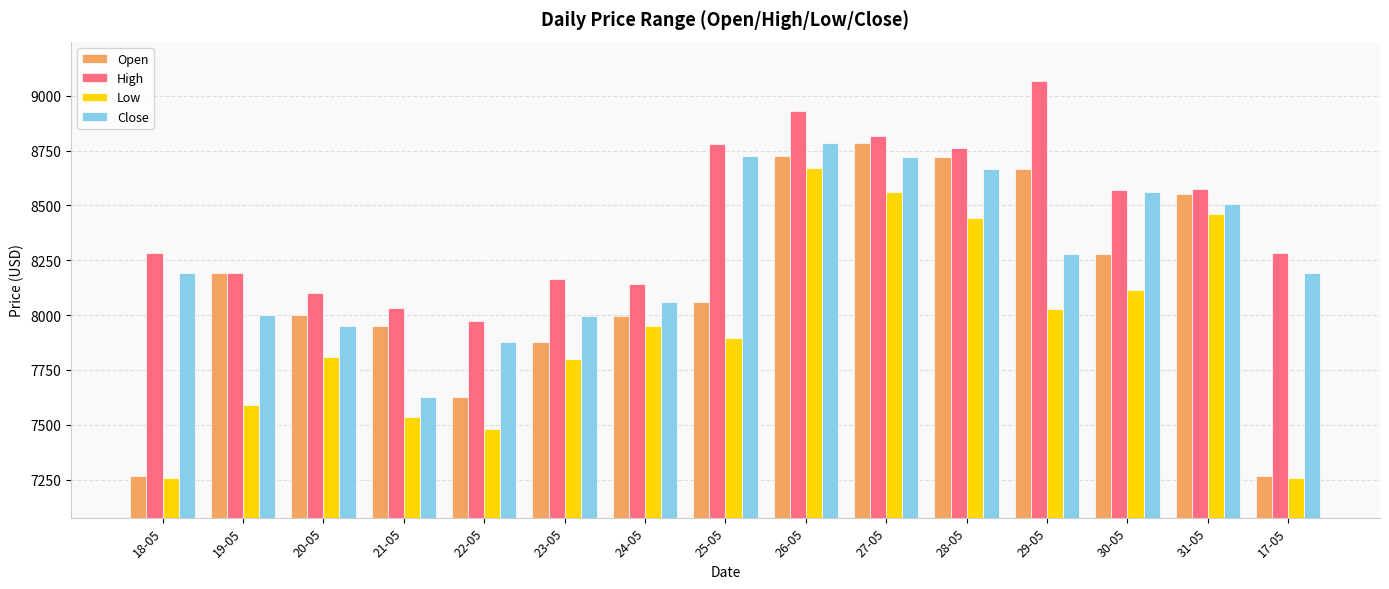

Which category has the lowest value in the High series?

22-05